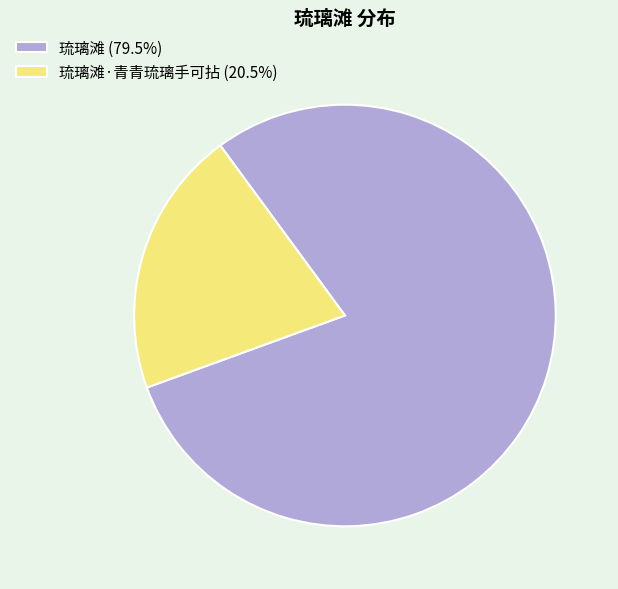

Combined, do 琉璃滩·青青琉璃手可拈 (20.5%) and 琉璃滩 (79.5%) account for over 50%?

Yes